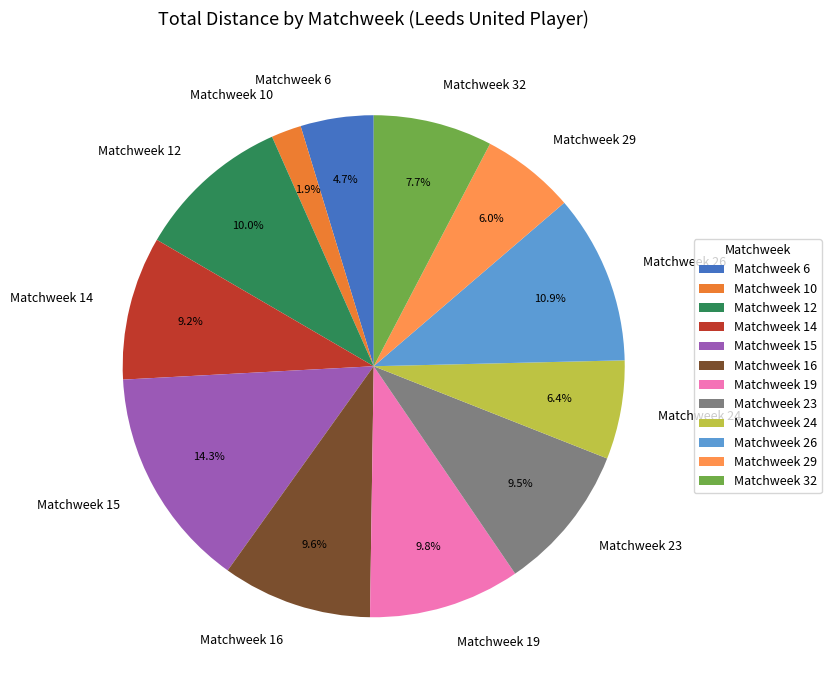

True or false: Matchweek 29 accounts for 1% of the total.

False